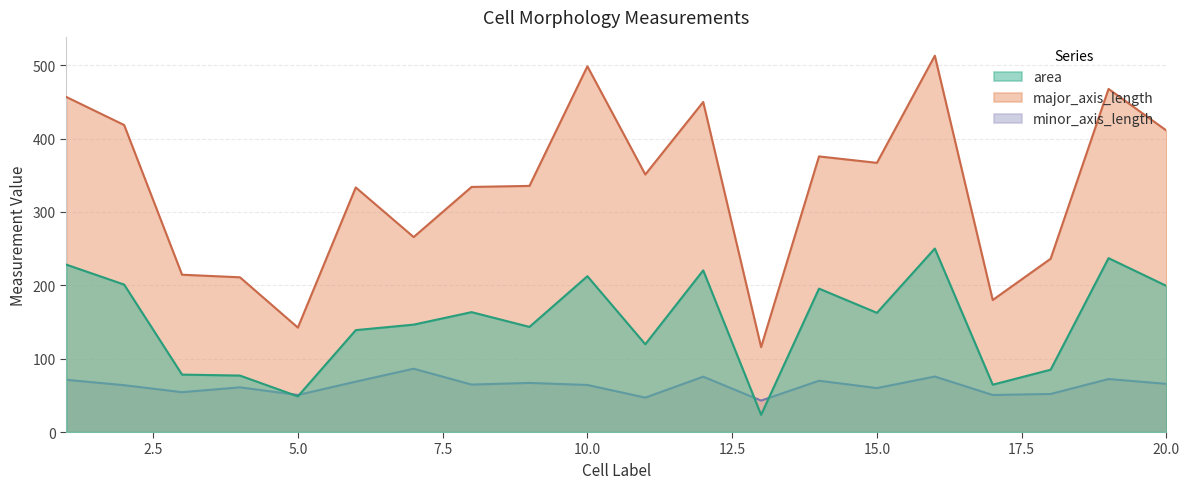

At how many categories does at least one series exceed 24?

20